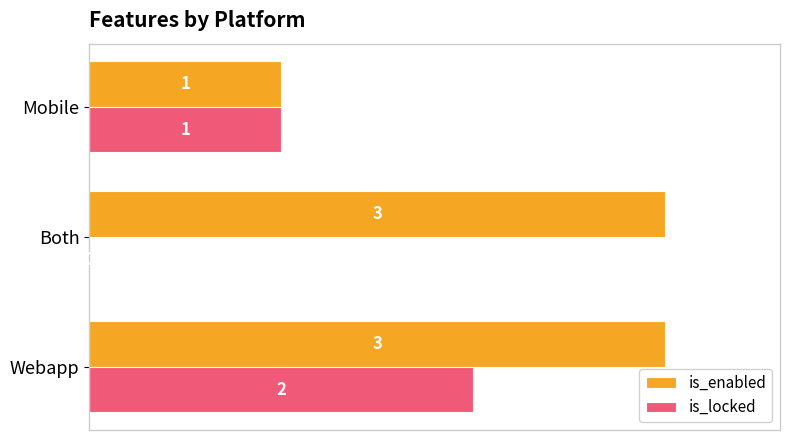

At which category is the sum across all series the highest?

Webapp